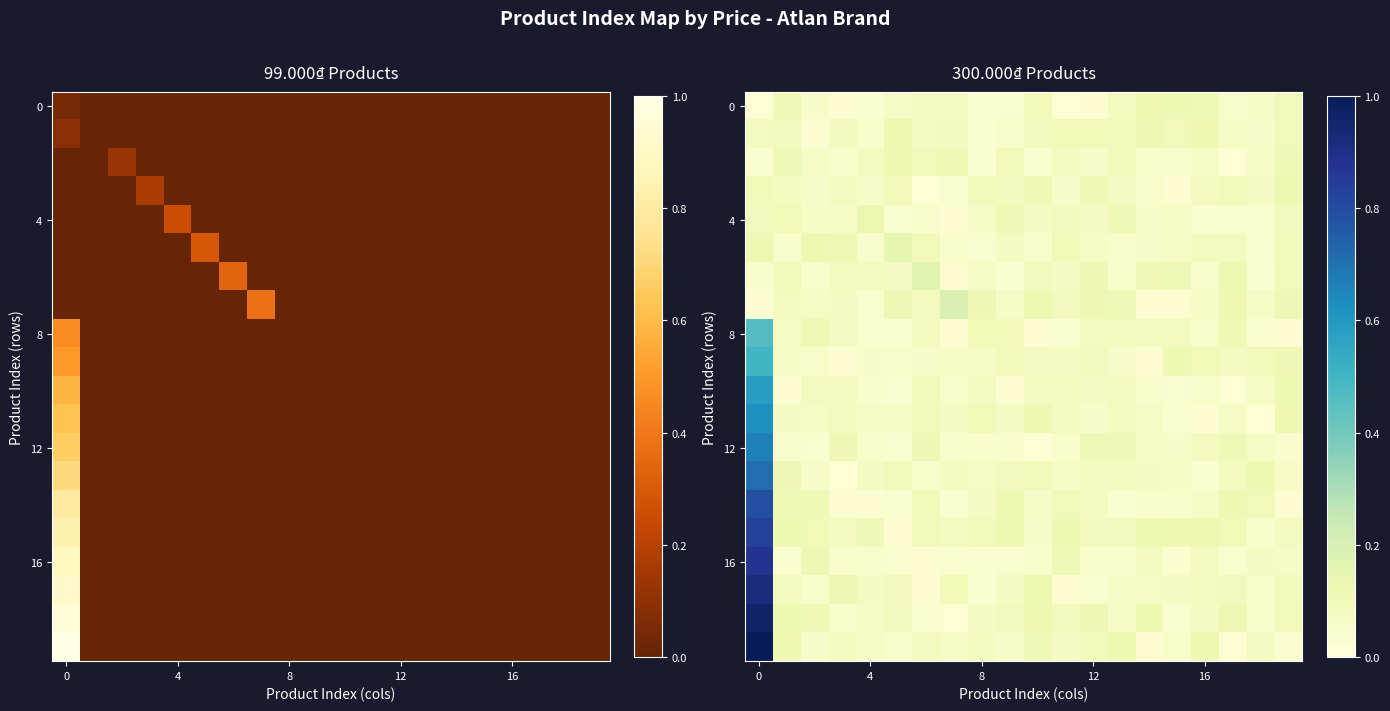

What is the sum of the row_0 values at 18 and 10?

0.2